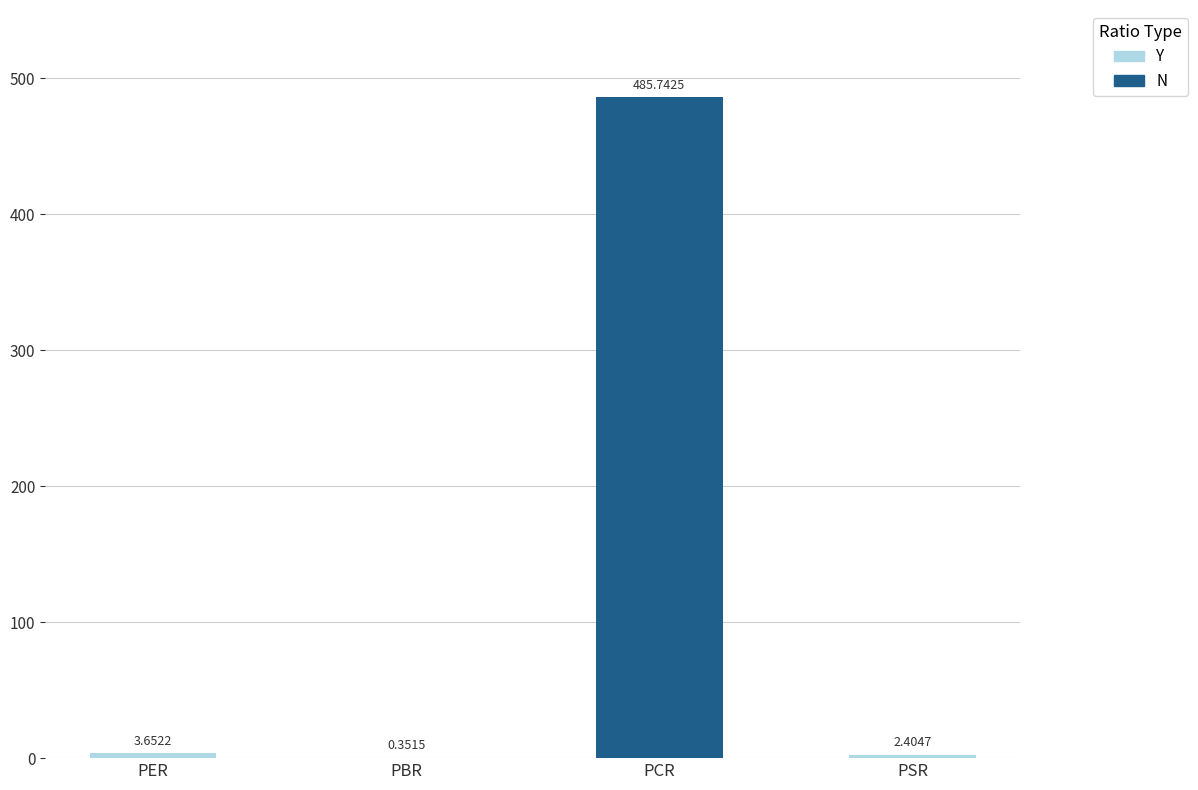

Which label corresponds to the largest value in the chart?

PCR